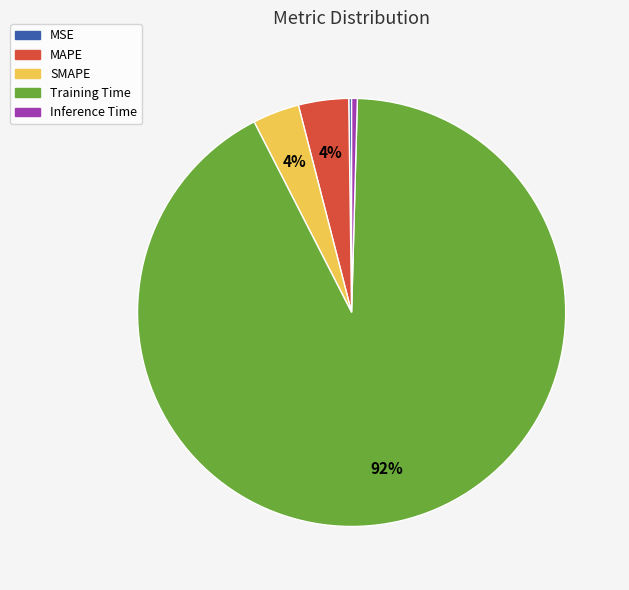

What percentage is the MAPE slice, to the nearest percent?

4%